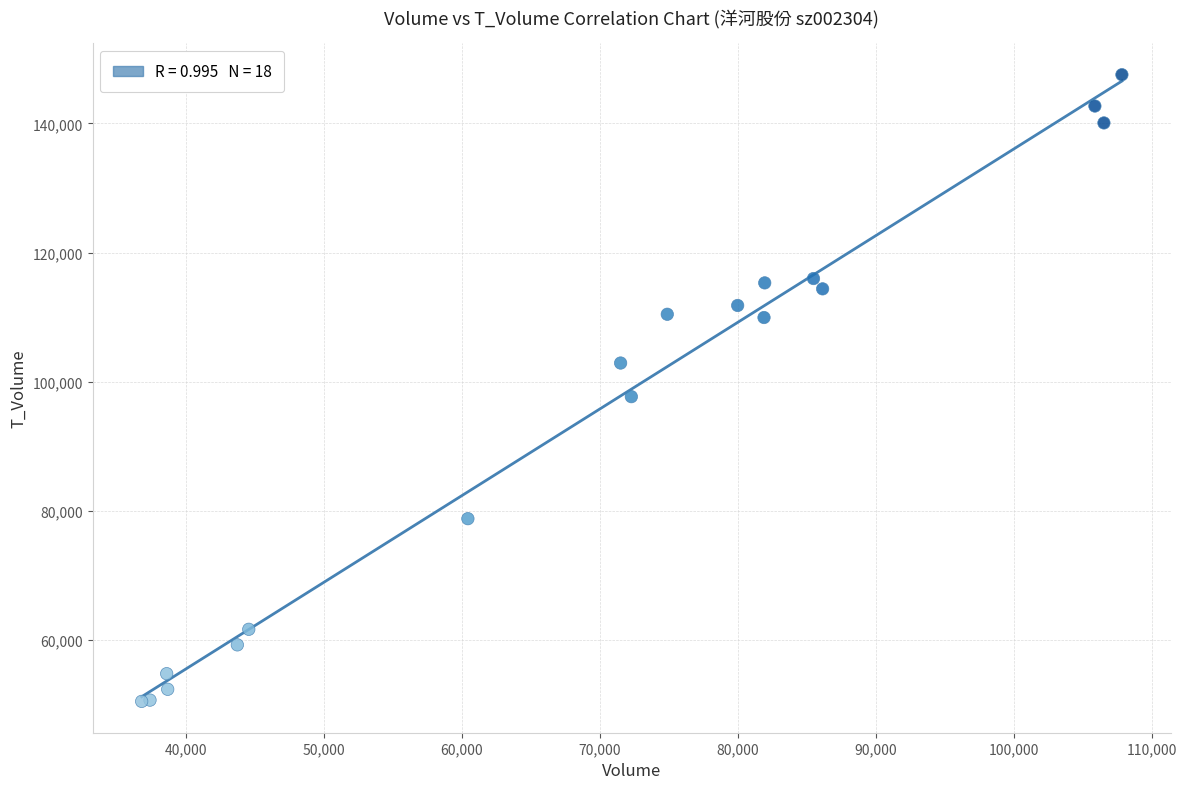

What Y value in the scatter plot is closest to 99027?

97693